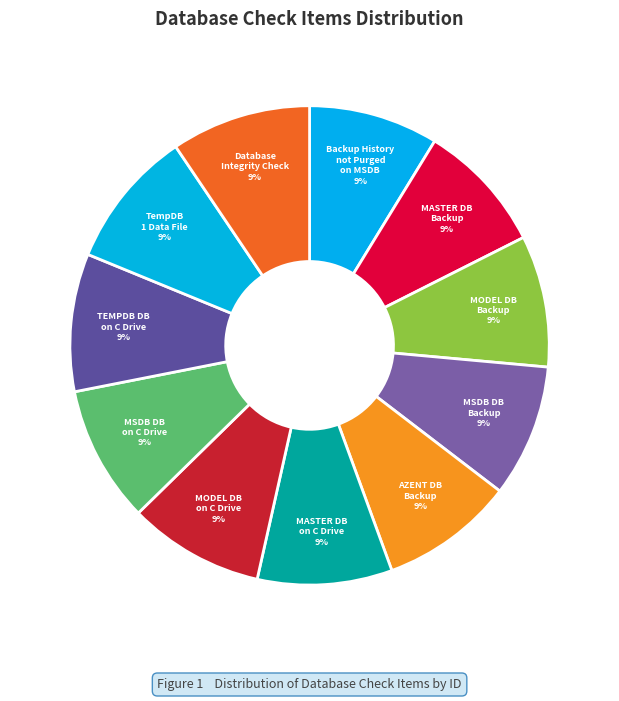

True or false: TempDB 1 Data File accounts for 9% of the total.

True